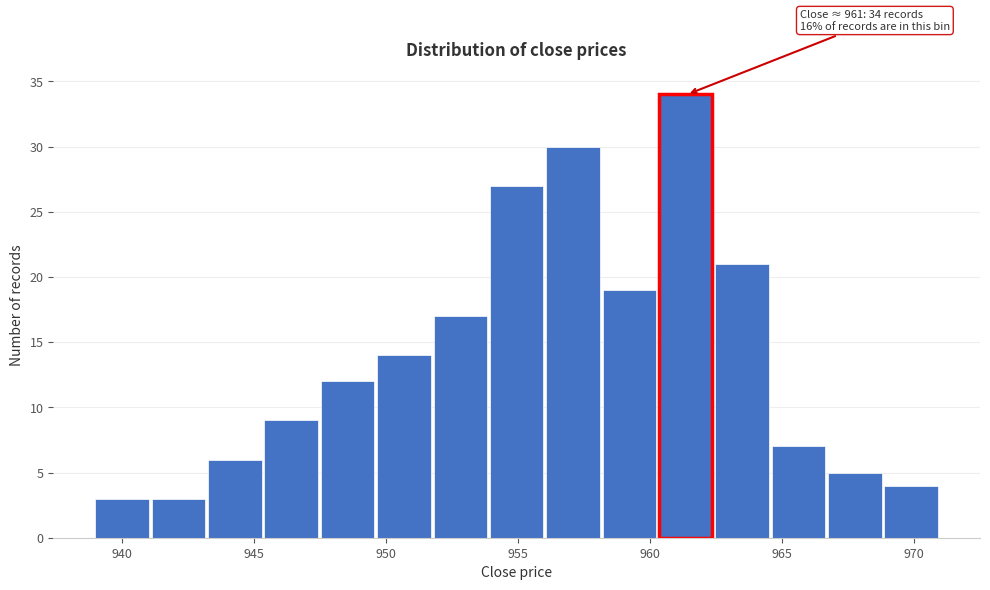

Over which range of the x-axis is the bar tallest?

960.5 to 962.5